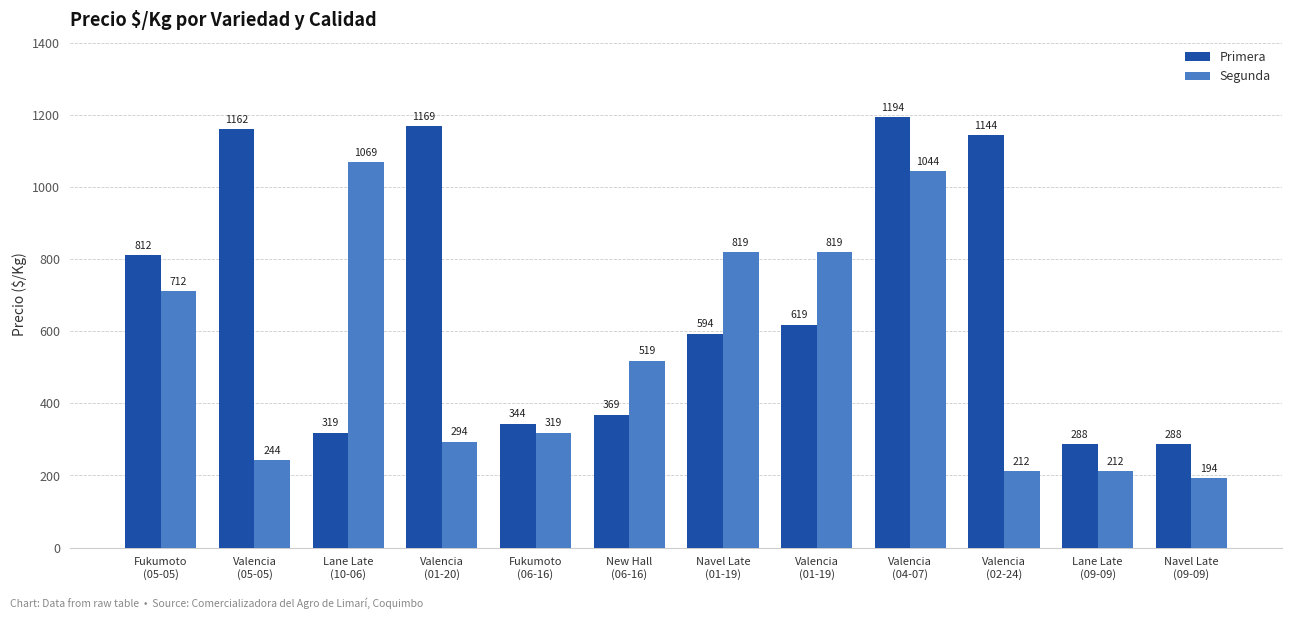

Rank the series by their maximum value, from highest to lowest.

Primera, Segunda